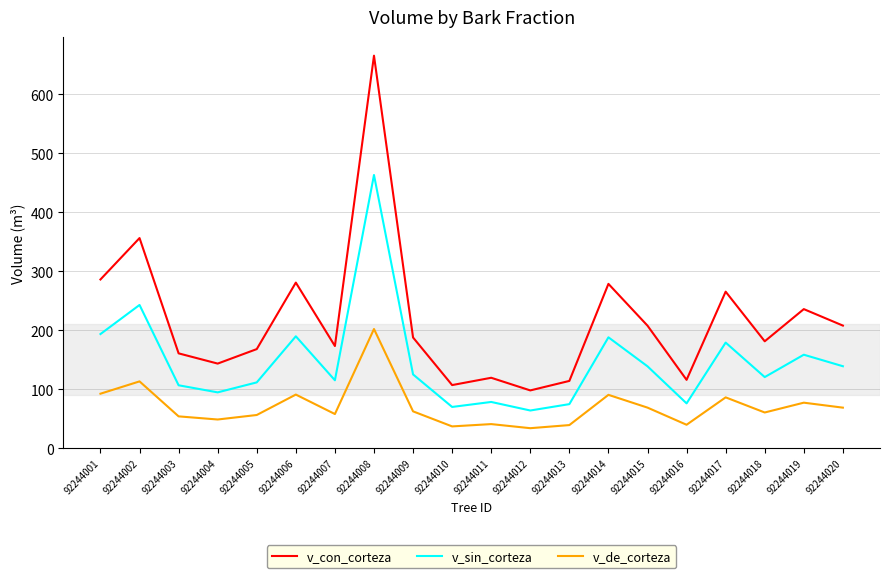

What is the difference between the highest and lowest values at 92244007?

115.3